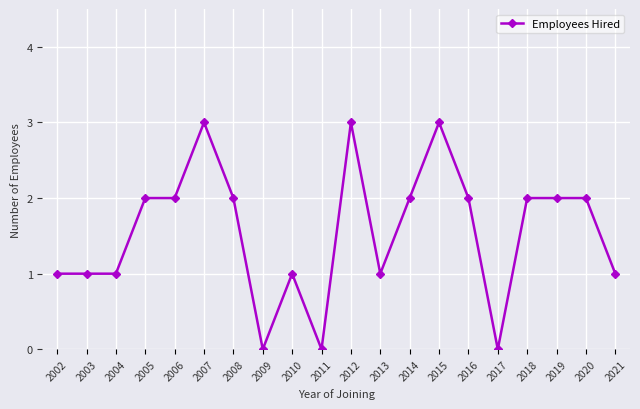

What is the difference between the second highest and minimum values?

3